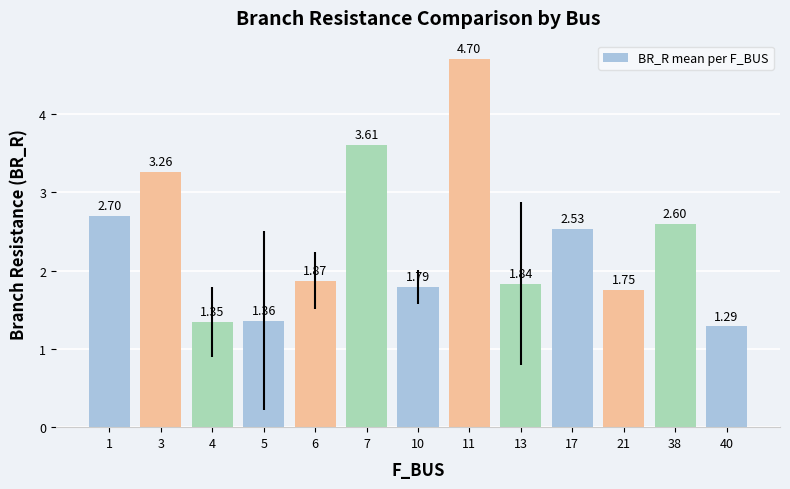

What is the sum of the values at 38 and 6?

4.5